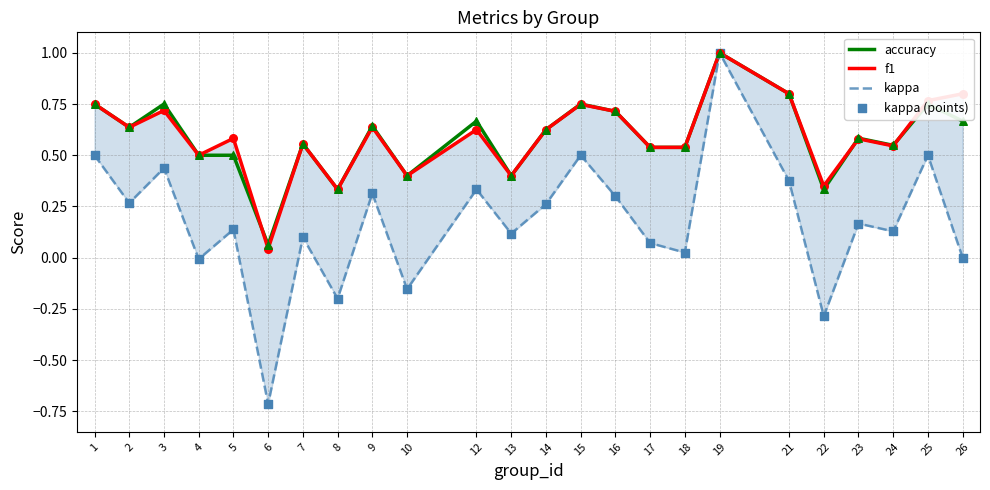

At which category is the sum across all series the highest?

19